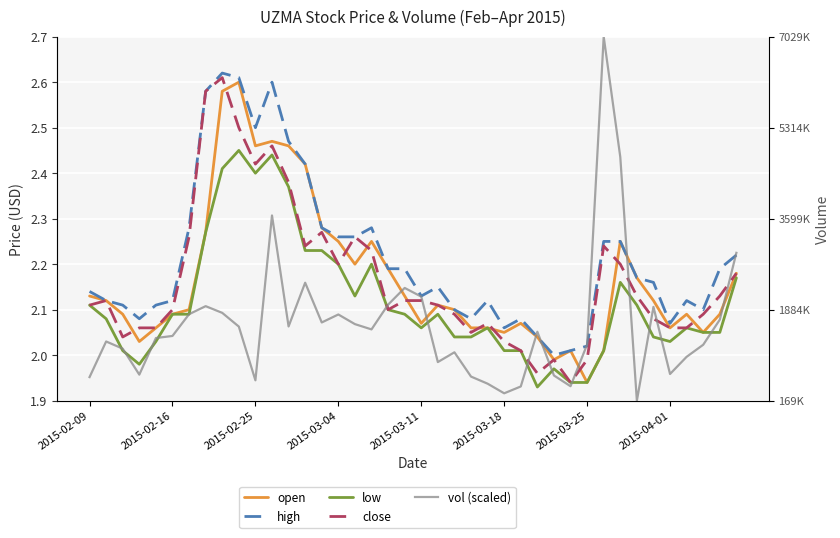

True or false: close and low cross at least once.

False